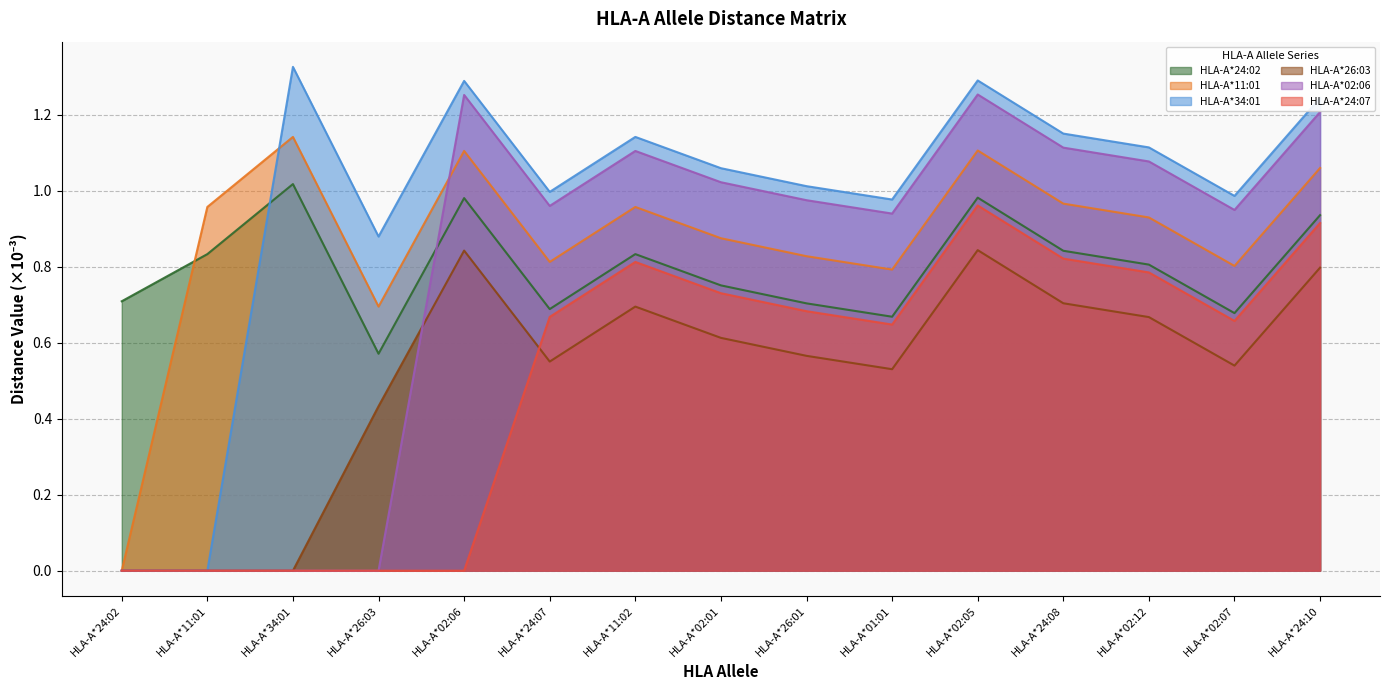

List the series in order of their peak value, highest first.

HLA-A*34:01, HLA-A*02:06, HLA-A*11:01, HLA-A*24:02, HLA-A*24:07, HLA-A*26:03